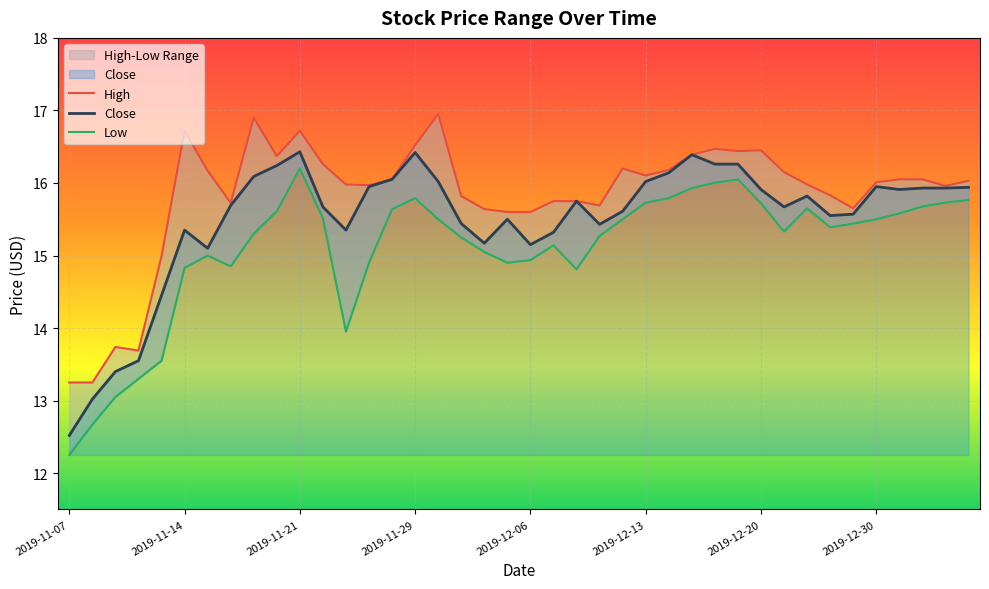

True or false: Low and Close intersect in this chart.

False